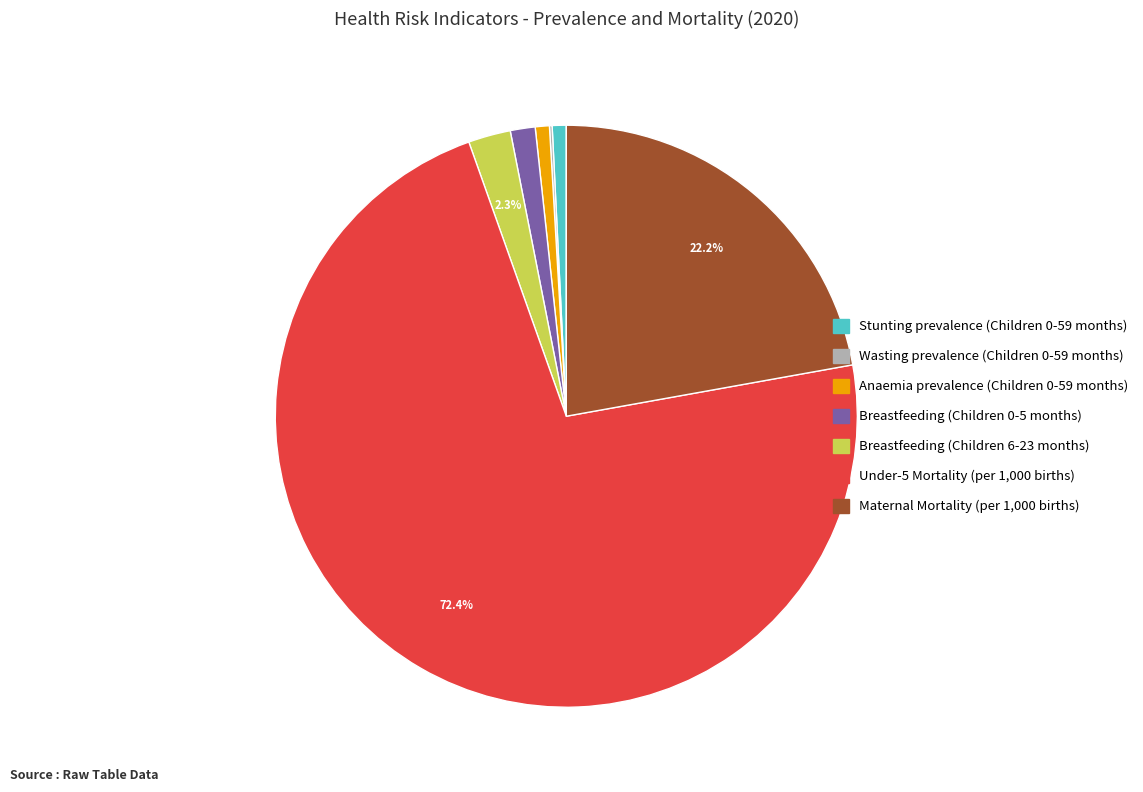

What is the largest slice in the pie chart?

Under-5 Mortality (per 1,000 births)